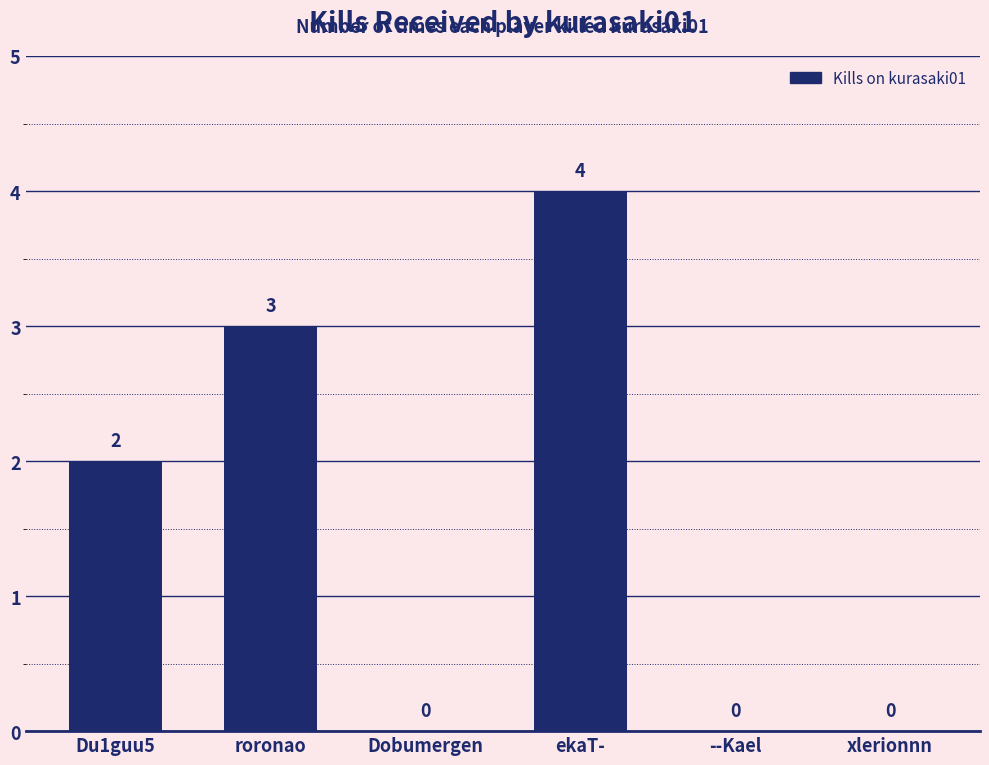

What is the sum of all values?

9